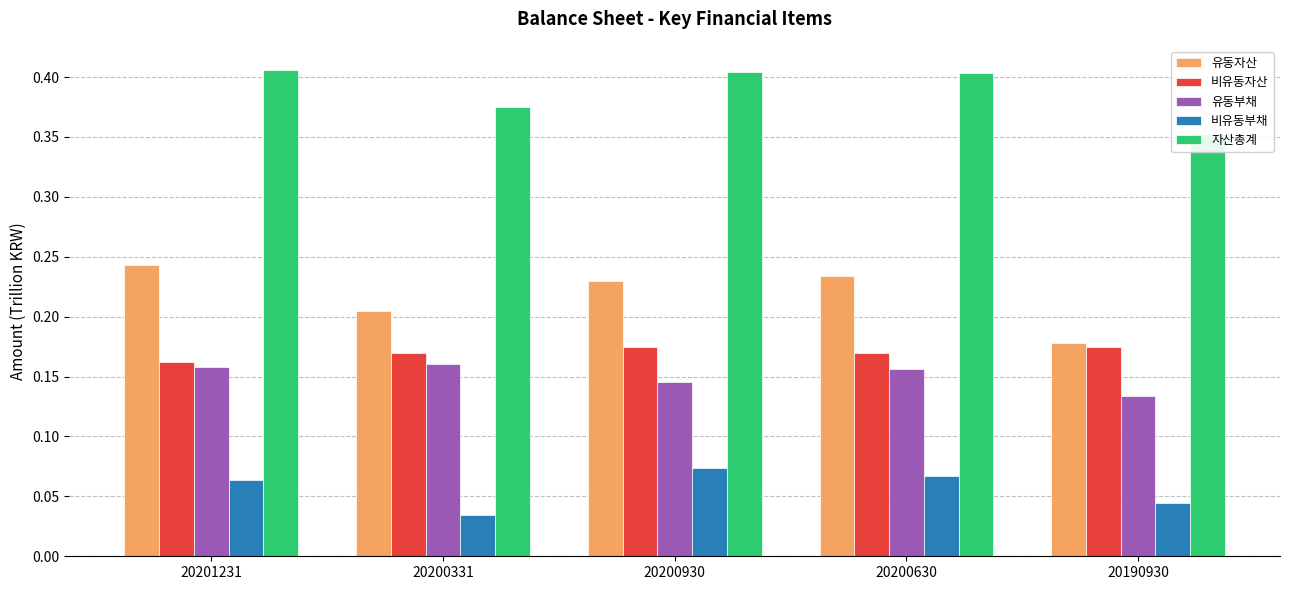

True or false: 유동부채 has a value of 0.1 at 20190930.

False